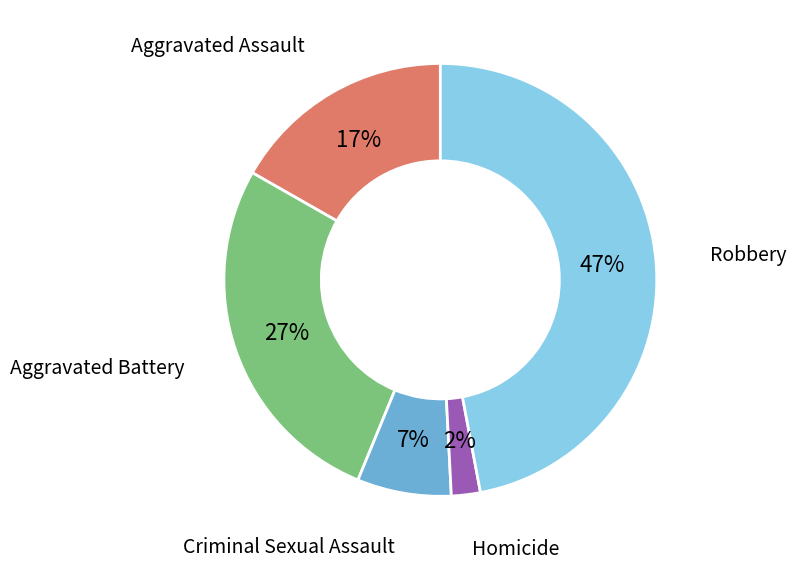

Does Aggravated Assault account for over 50% of the chart?

No